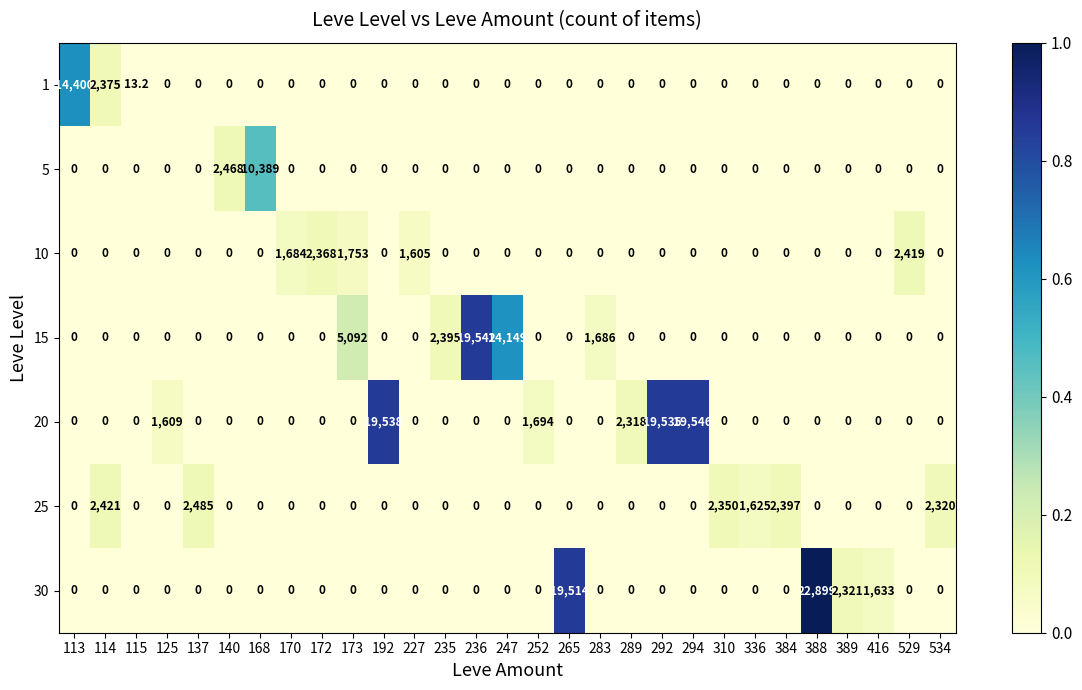

At how many categories does at least one series exceed 15331?

6